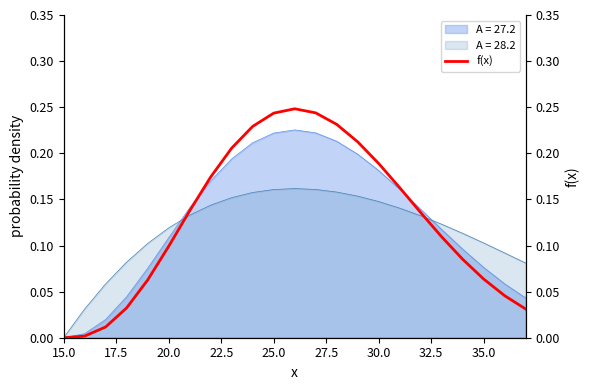

Count the number of values greater than 0.

22